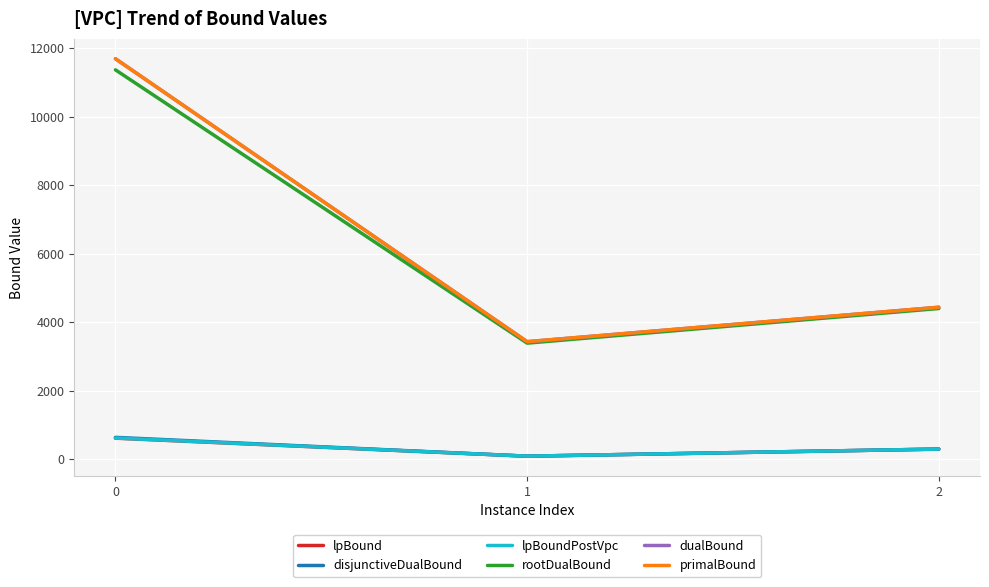

What is the greatest value displayed?

11689.0